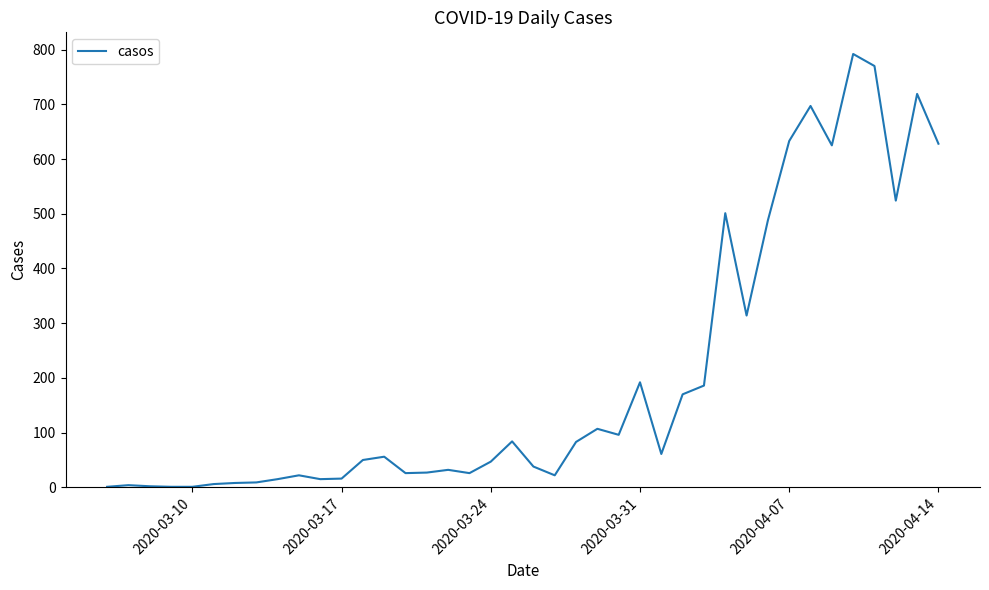

What is the difference between the maximum and minimum values?

791